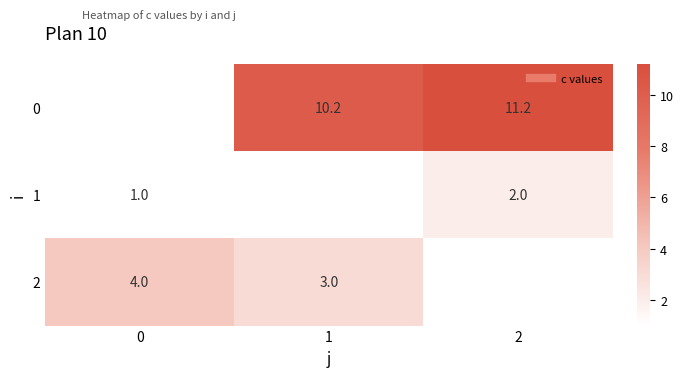

What is the lowest value of the 2 series?

3.0